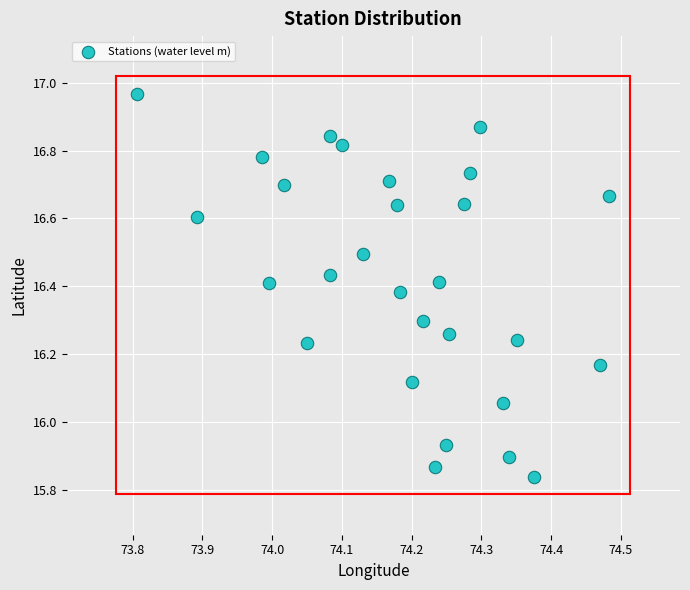

What is the range of Y values (max minus min)?

1.1